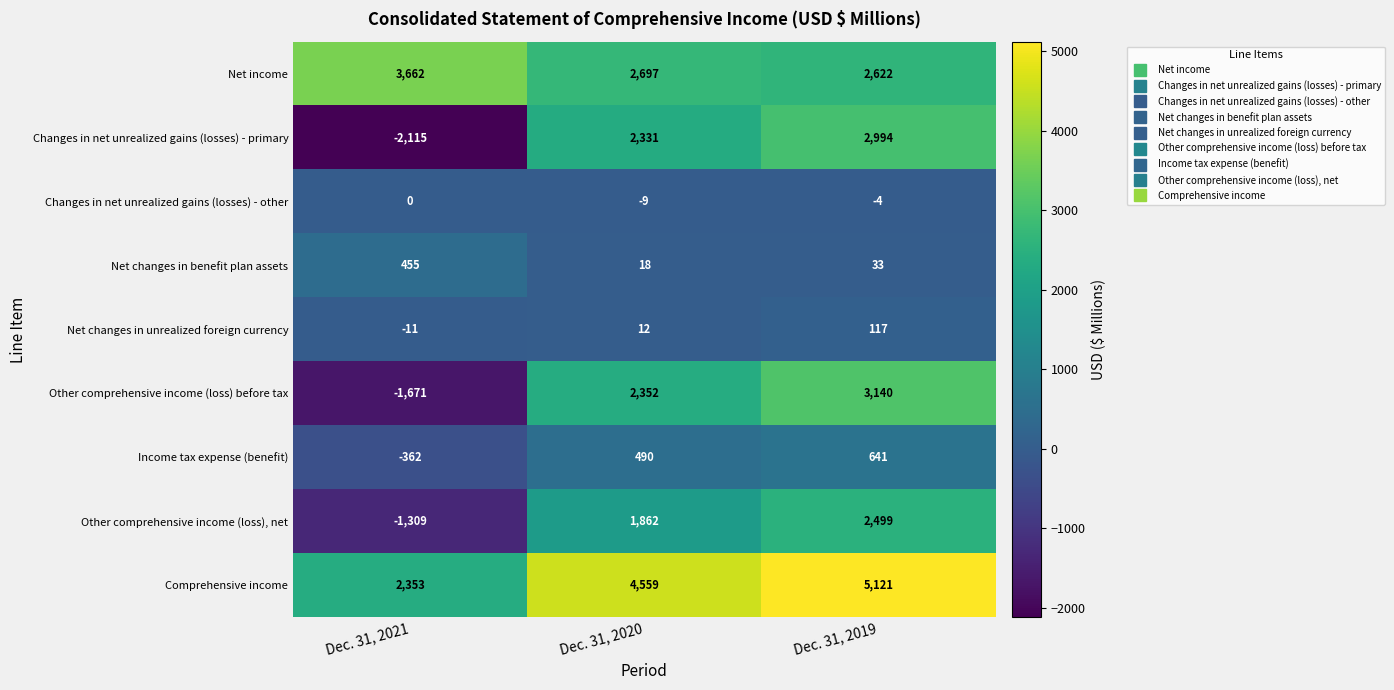

Reading left to right, transcribe all the data shown in this chart.

Net income: 3662	2697	2622
Changes in net unrealized gains (losses) - primary: -2115	2331	2994
Changes in net unrealized gains (losses) - other: 0	-9	-4
Net changes in benefit plan assets: 455	18	33
Net changes in unrealized foreign currency: -11	12	117
Other comprehensive income (loss) before tax: -1671	2352	3140
Income tax expense (benefit): -362	490	641
Other comprehensive income (loss), net: -1309	1862	2499
Comprehensive income: 2353	4559	5121